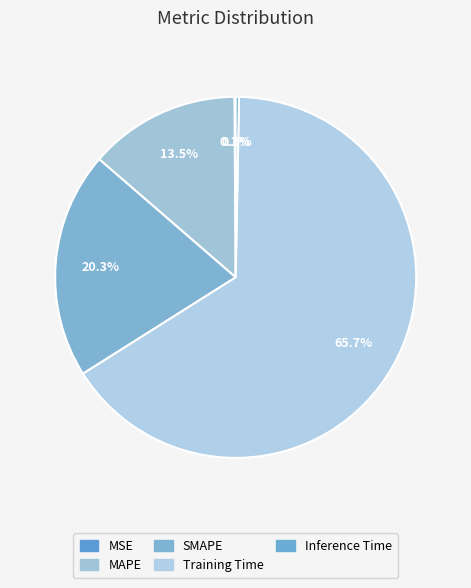

Combined, do Training Time and MSE account for over 50%?

Yes